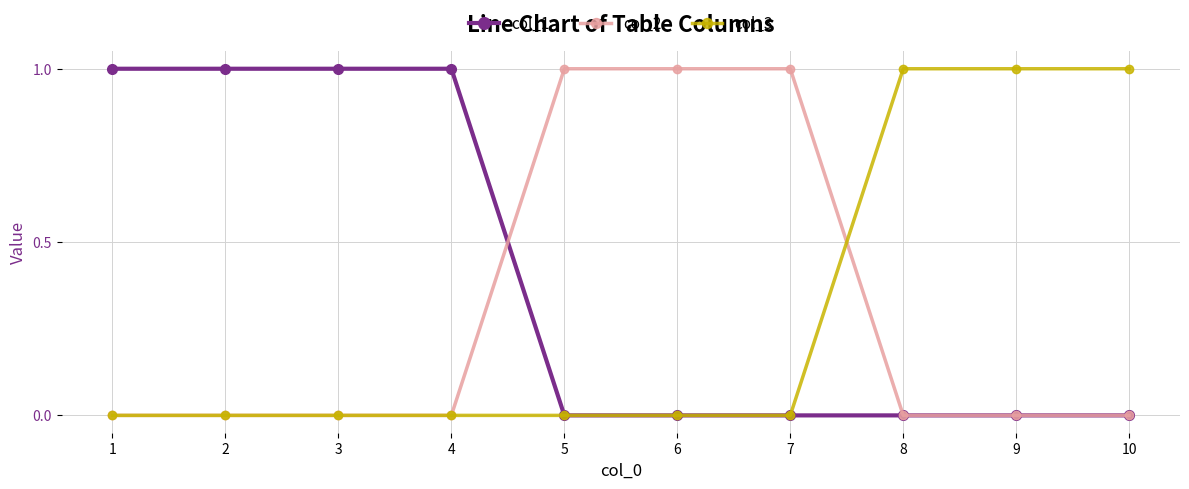

True or false: col_3 has a value of 1 at 10.

True